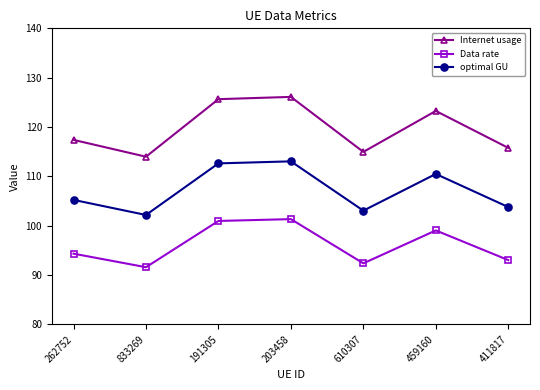

At which label does Data rate first exceed 94?

262752